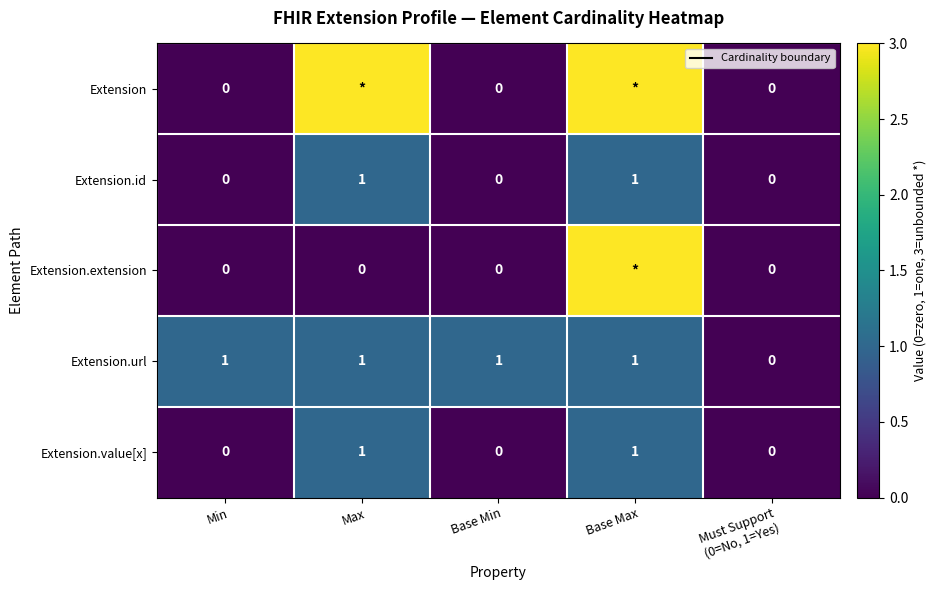

How many Extension.id values are between 0 and 1?

5